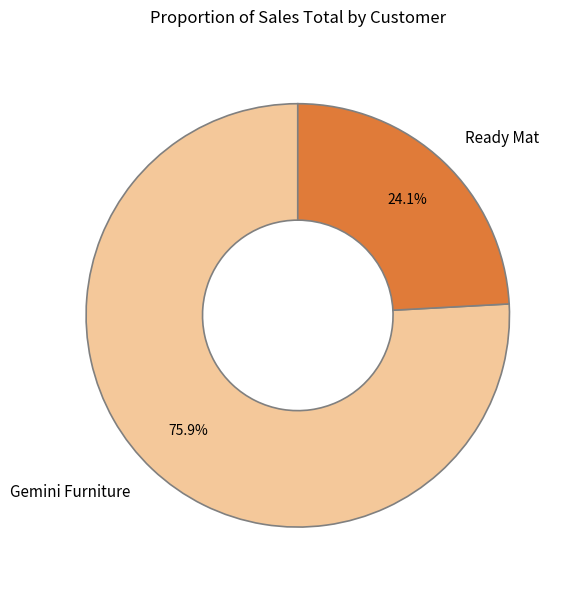

Rank the categories by value from highest to lowest.

Gemini Furniture, Ready Mat